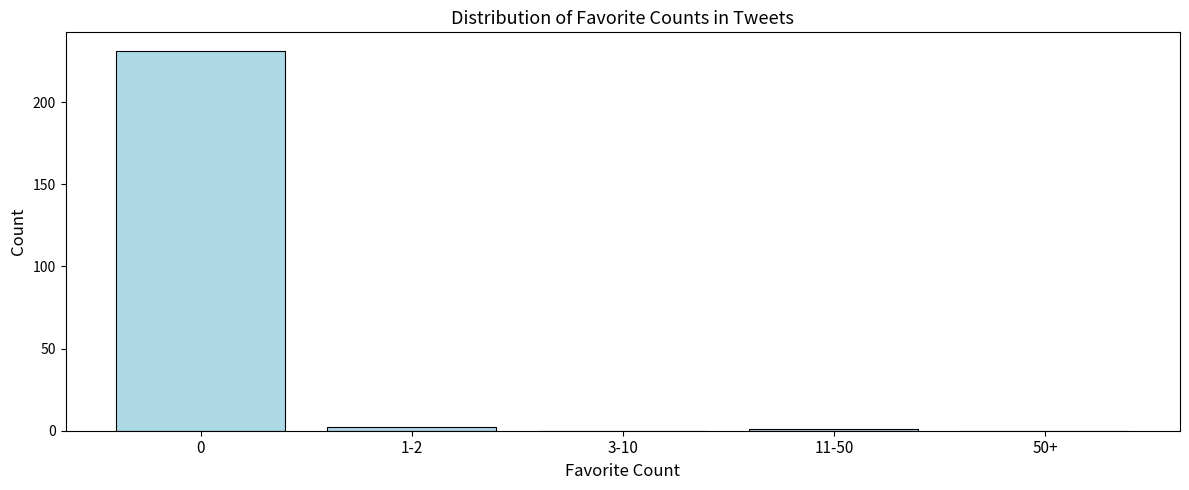

Reading right to left, list all the values displayed in this chart.

50+=0	11-50=1	3-10=0	1-2=2	0=231